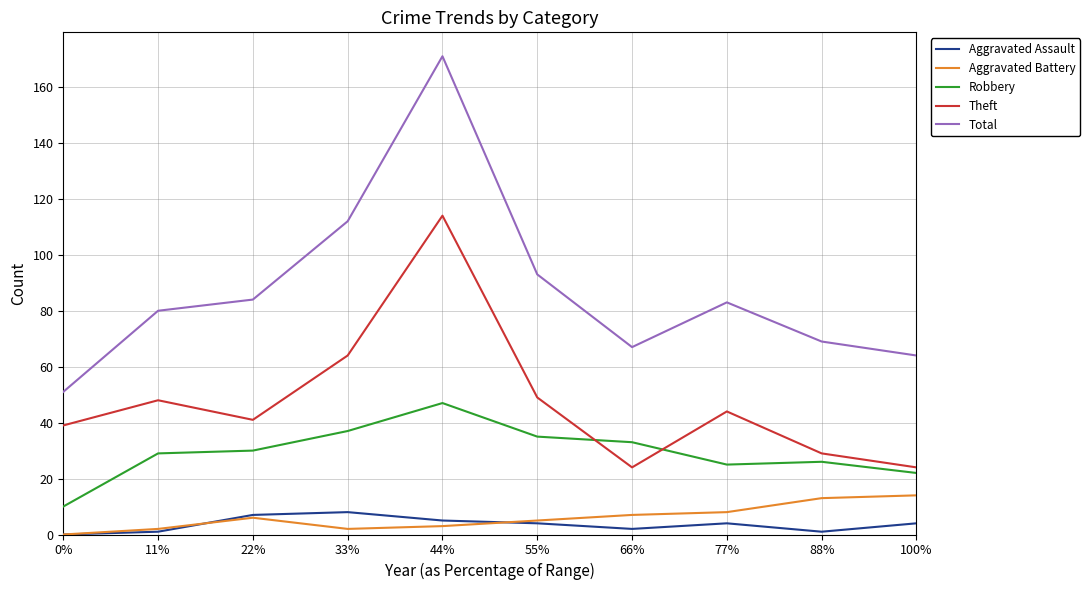

What is the difference between the Total values at 0% and 66%?

16